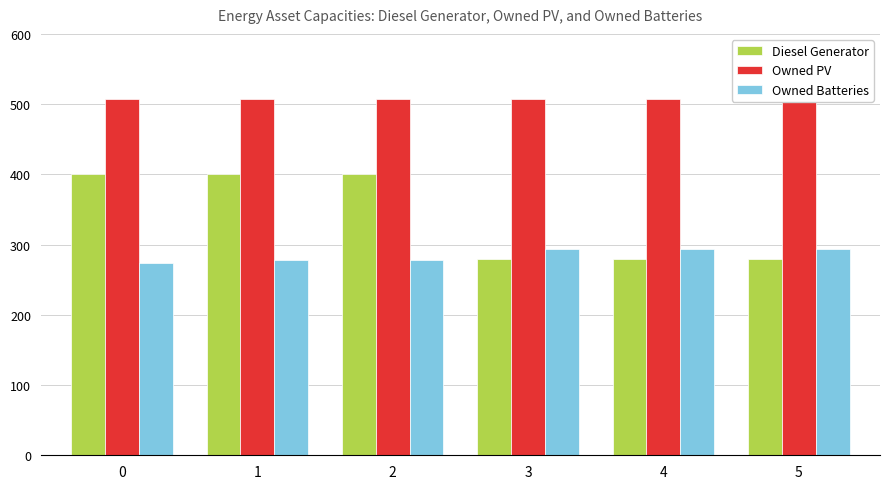

What are all the series names shown in the legend?

Diesel Generator, Owned PV, Owned Batteries